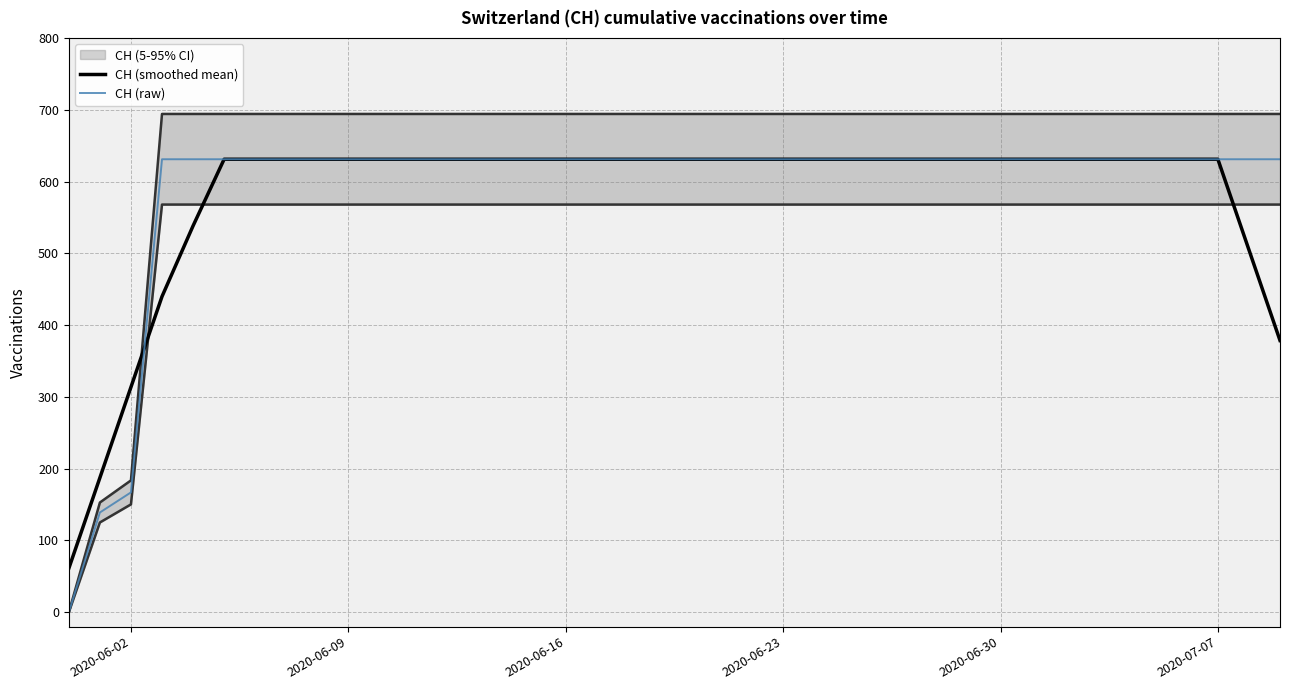

The value of CH (raw) at 2020-07-07 is 631.0. True or false?

True